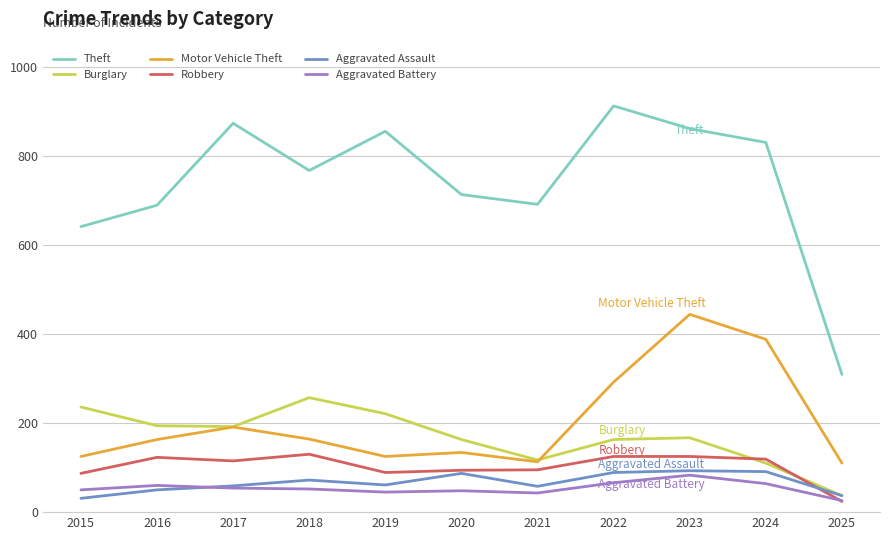

What is the sum of the Aggravated Assault values at 2023 and 2022?

182